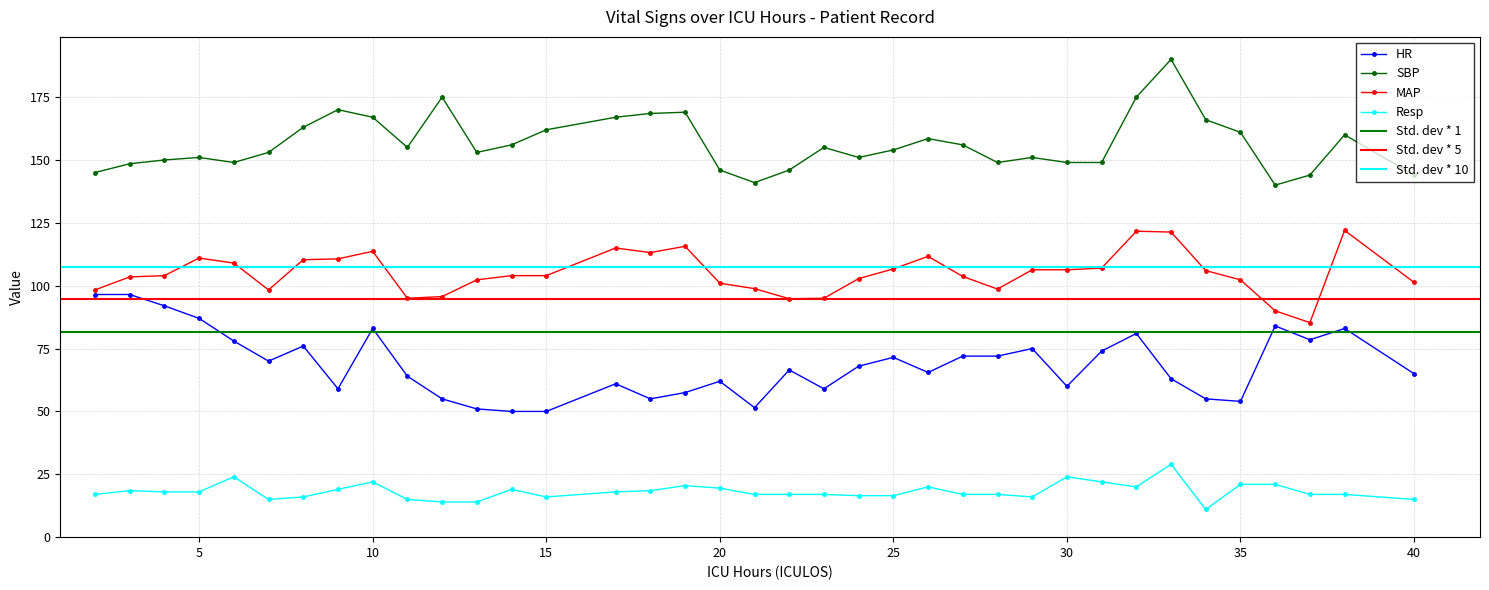

Which series has the largest total across all categories?

SBP